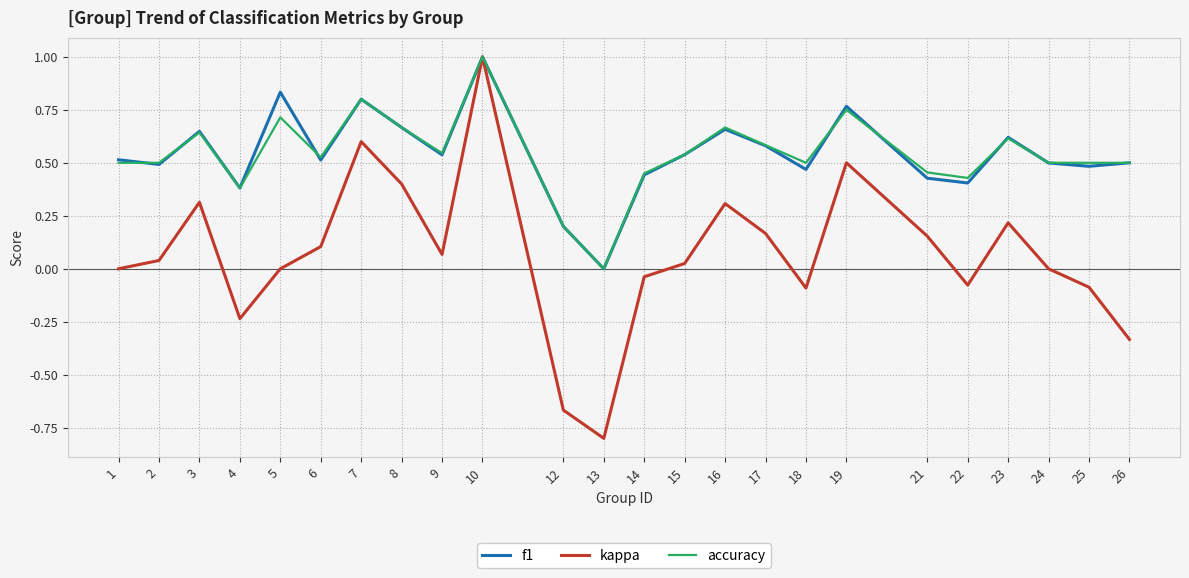

At which category is the sum across all series the highest?

10